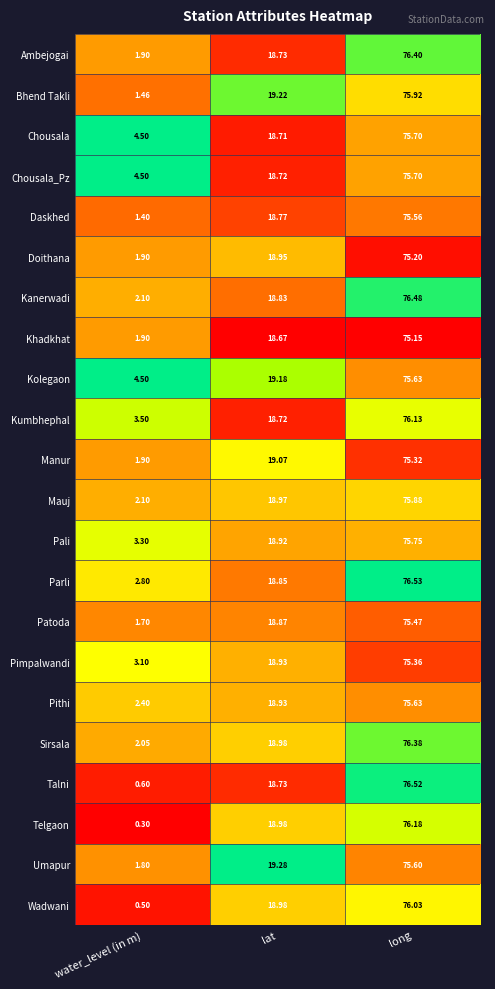

At how many categories does at least one series exceed 0?

3